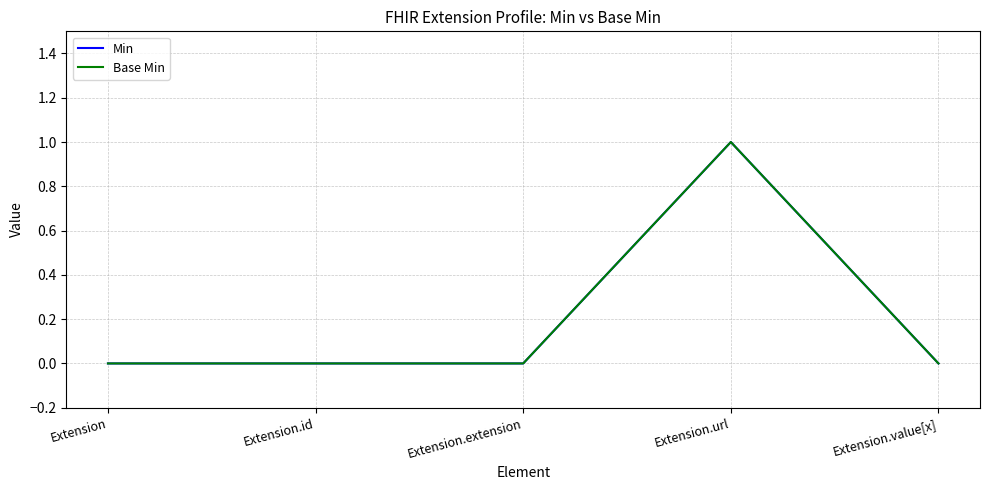

Is this an area chart (filled region under the line)?

No